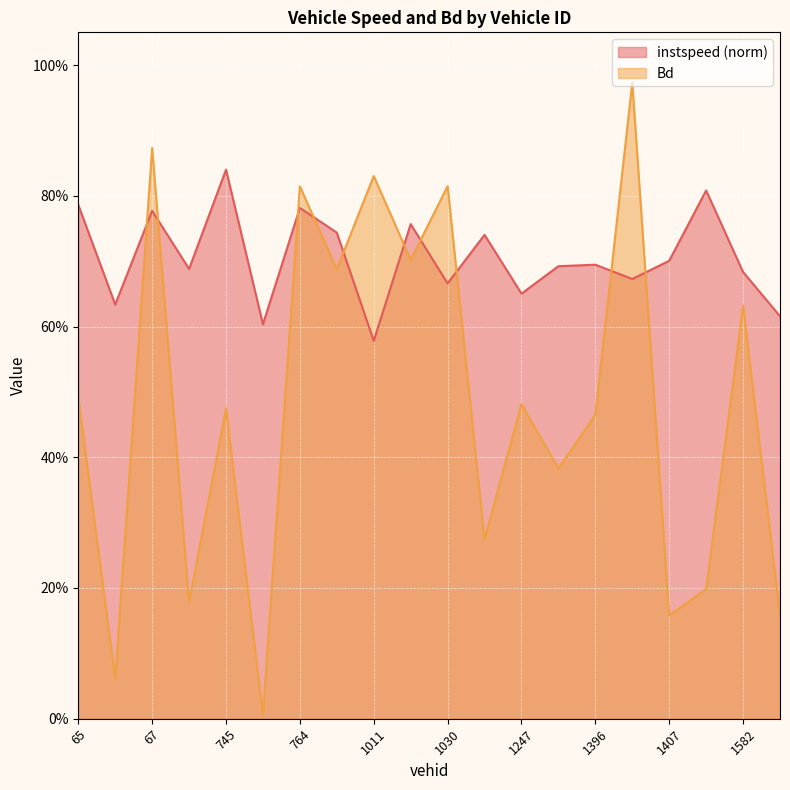

Reading left to right, transcribe all the data shown in this chart.

instspeed: 0.8	0.6	0.8	0.7	0.8	0.6	0.8	0.7	0.6	0.8	0.7	0.7	0.7	0.7	0.7	0.7	0.7	0.8	0.7	0.6
Bd: 0.5	0.1	0.9	0.2	0.5	0.0	0.8	0.7	0.8	0.7	0.8	0.3	0.5	0.4	0.5	1.0	0.2	0.2	0.6	0.2